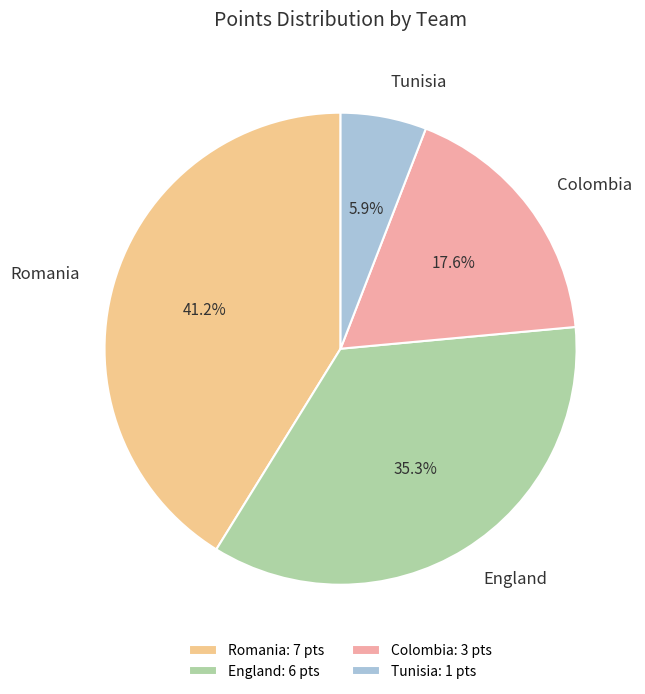

What is the largest slice in the pie chart?

Romania